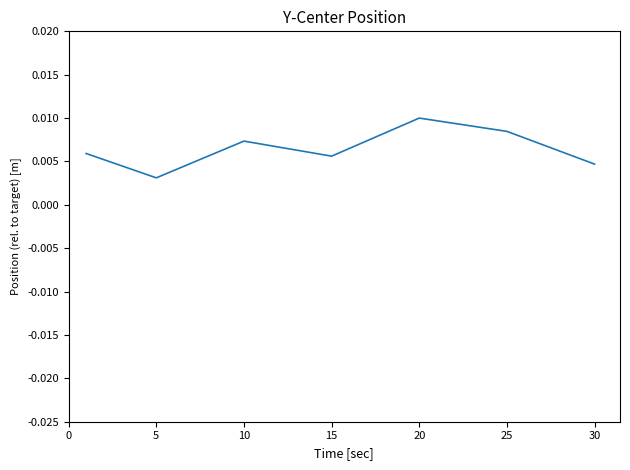

Count the values in the range 0 to 1.

7